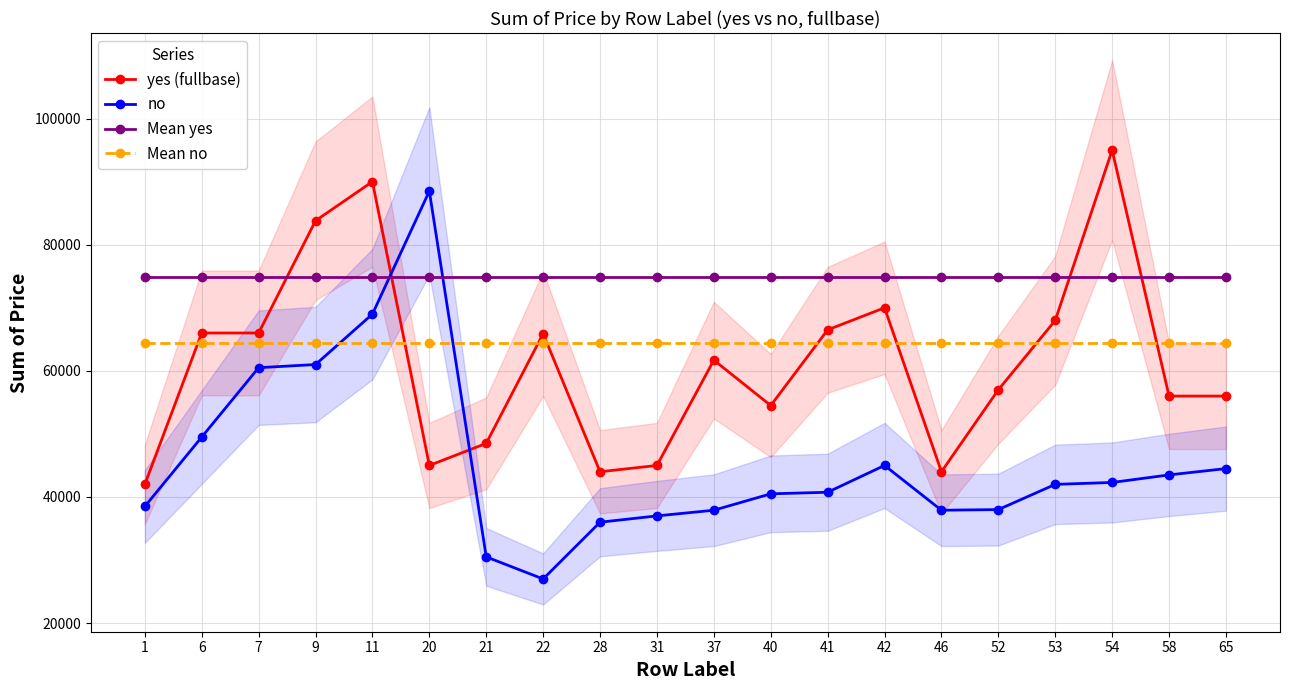

What is the spread (max minus min) of values at 53?

32894